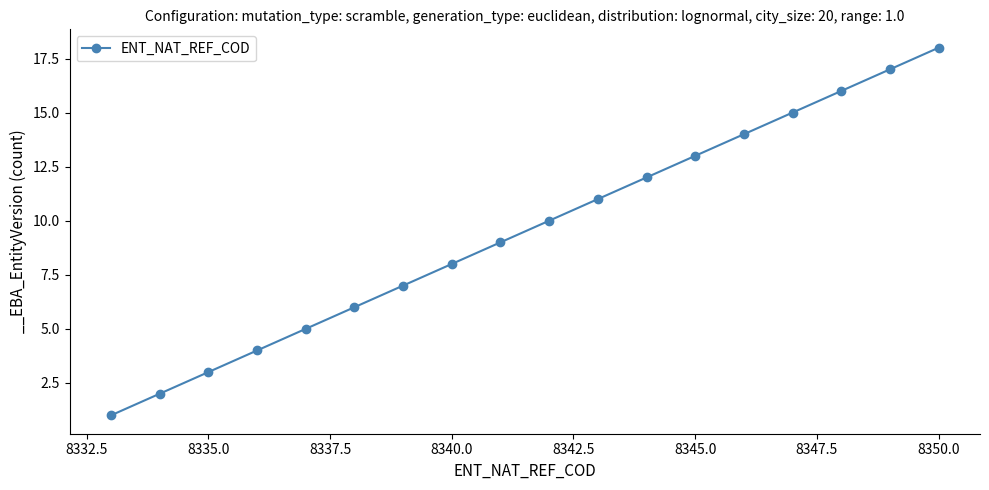

Reading left to right, list all the values displayed in this chart.

1	2	3	4	5	6	7	8	9	10	11	12	13	14	15	16	17	18